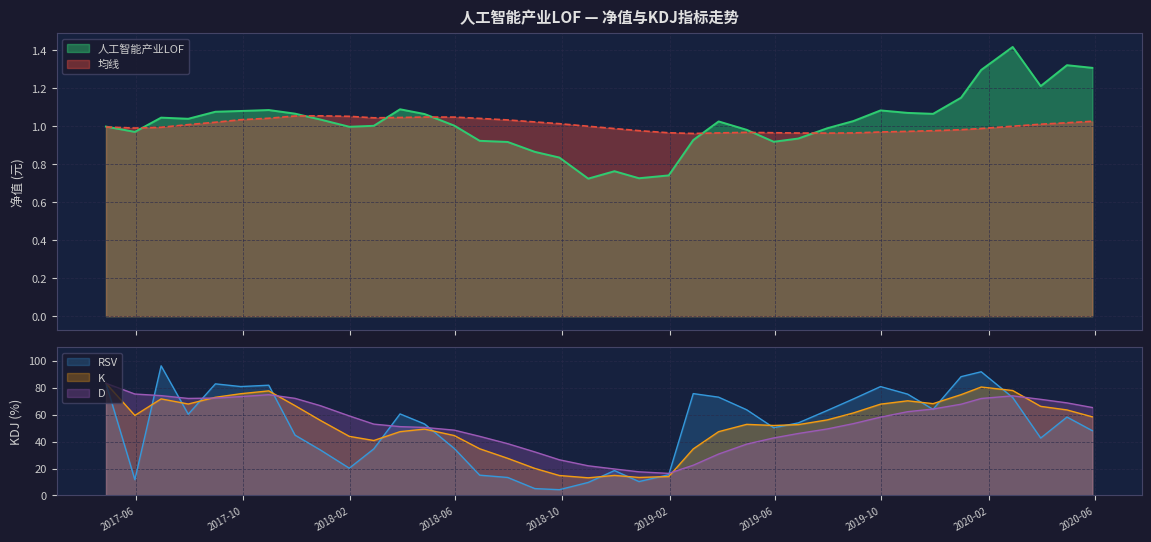

The value of RSV at 2019-12-31 is 88.3. True or false?

True